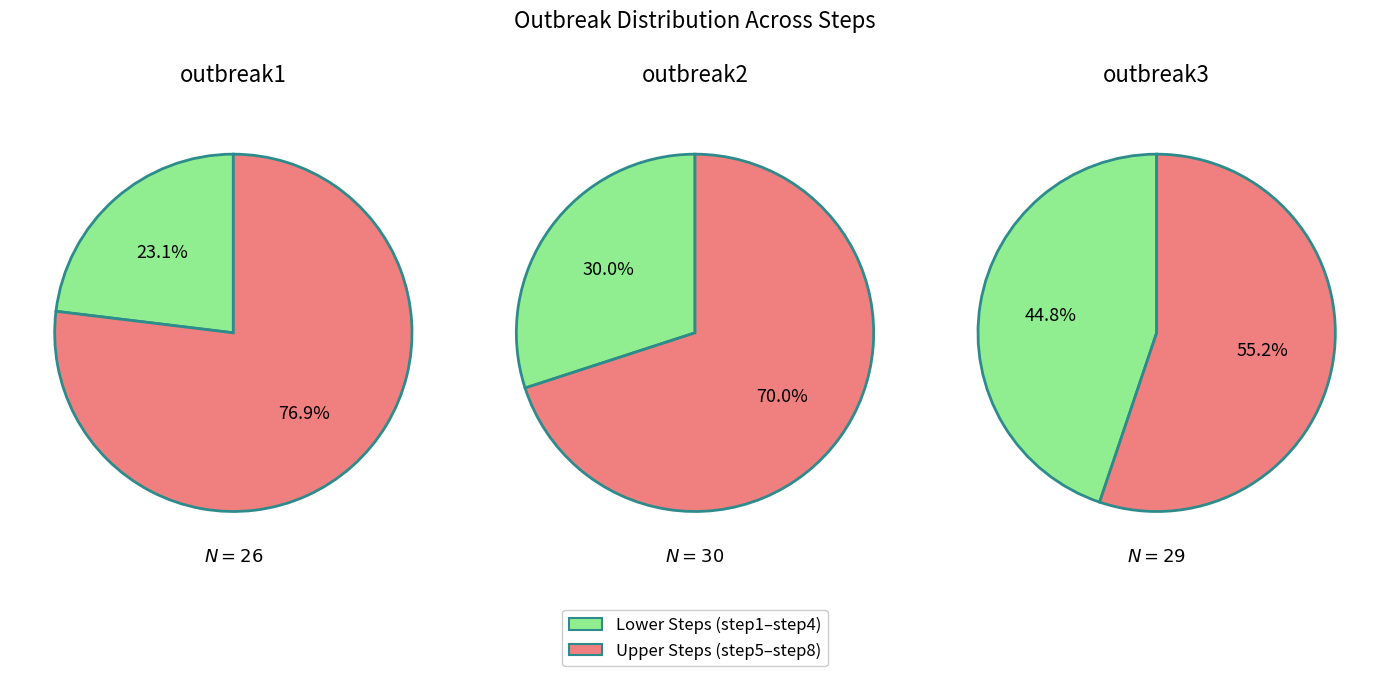

To the nearest percent, what is the difference between the step1 and step5 slice percentages?

3%